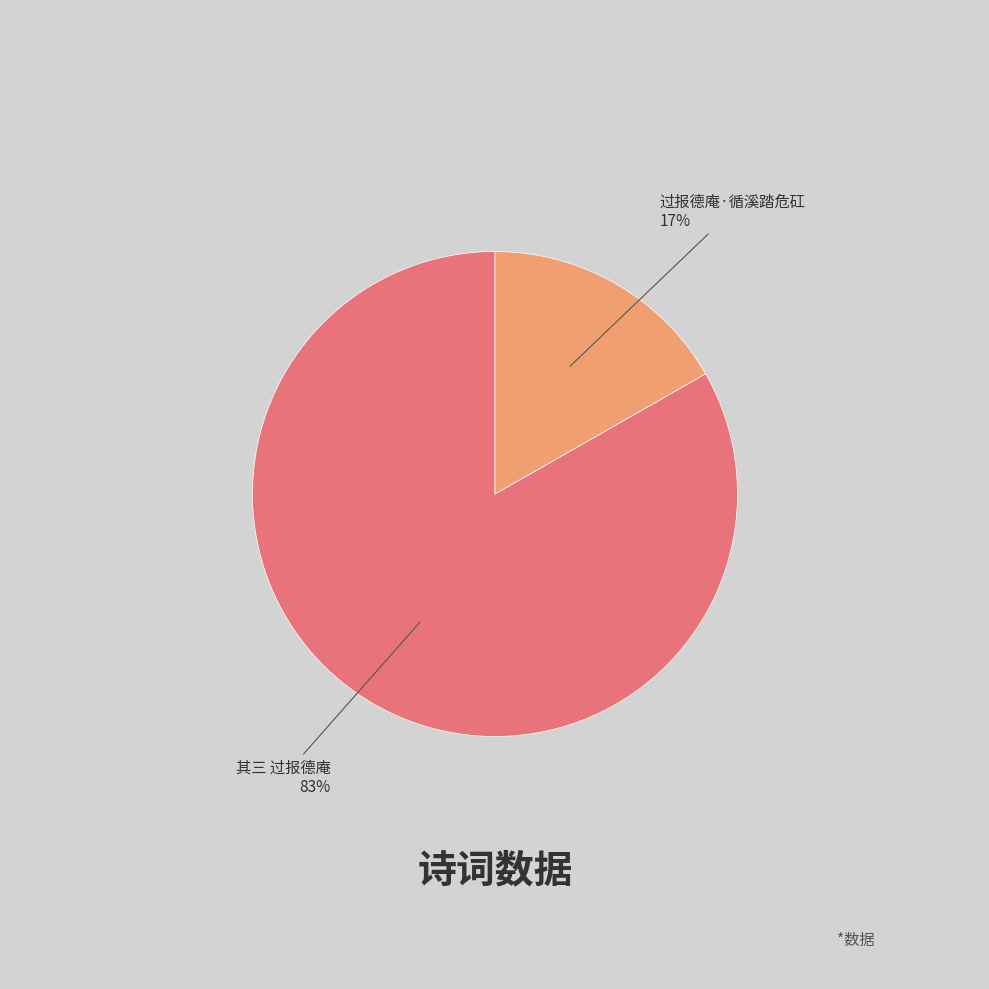

To the nearest percent, what is the combined percentage of 其三 过报德庵 and 过报德庵·循溪踏危矼?

100%